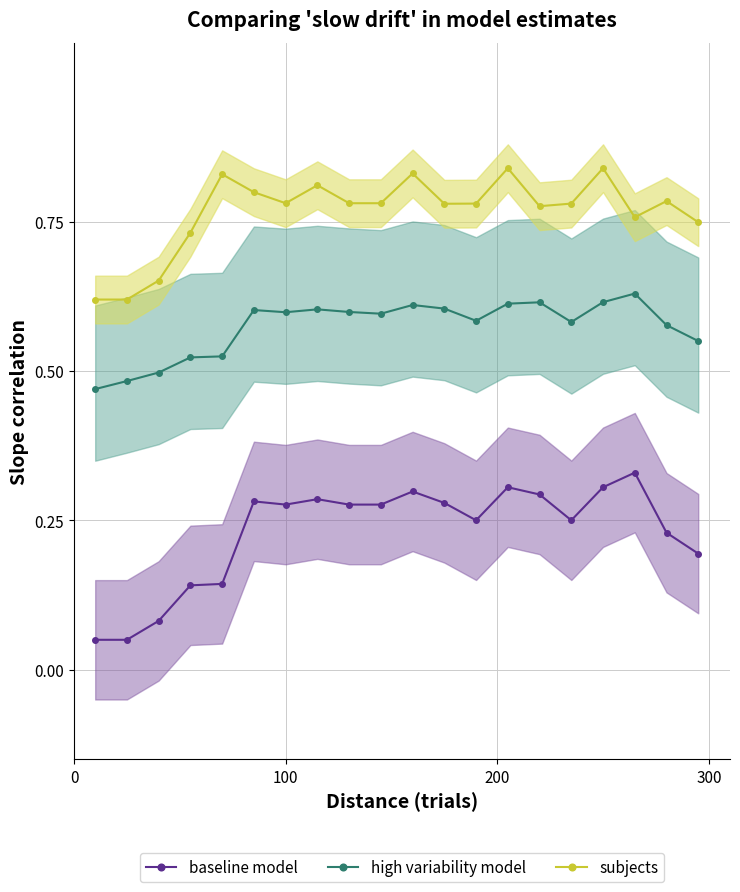

True or false: subjects and high variability model intersect in this chart.

False